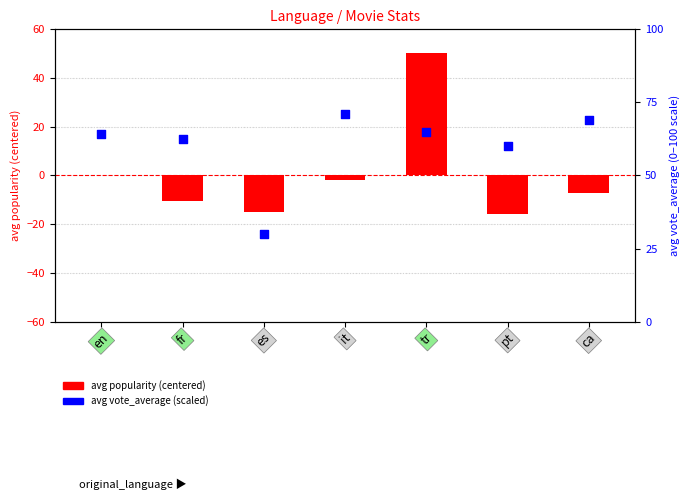

What are all the series names shown in the legend?

avg popularity (centered), avg vote_average (scaled)